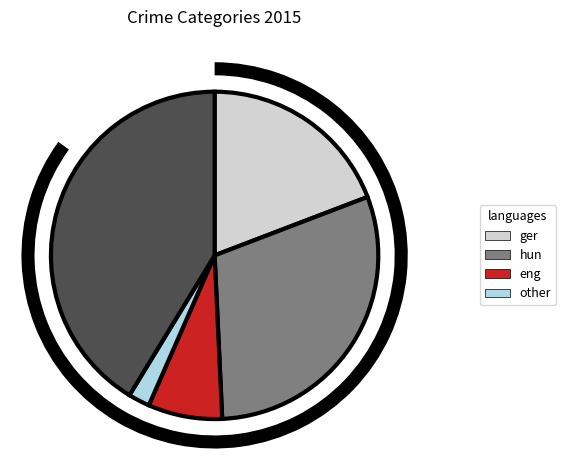

Does Aggravated Battery account for over 50% of the chart?

No